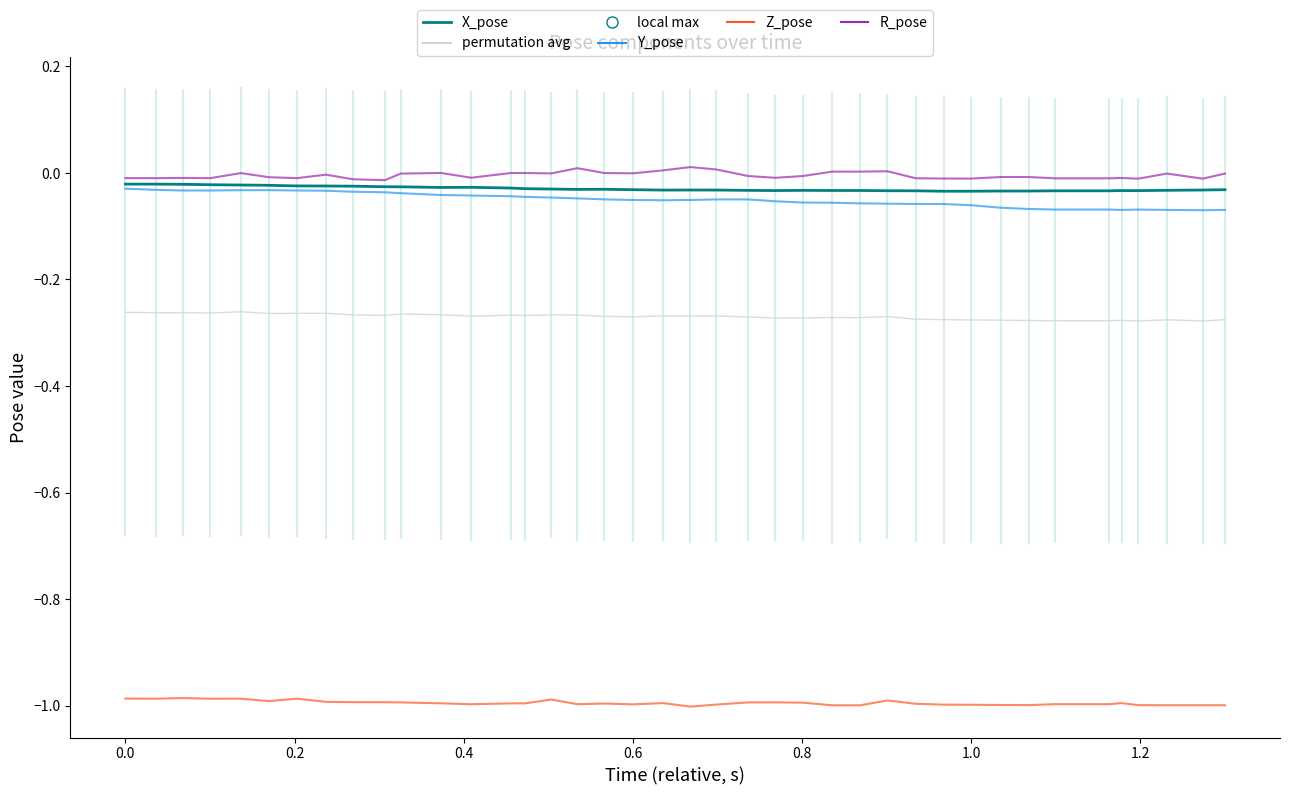

At how many categories does at least one series exceed 0?

7